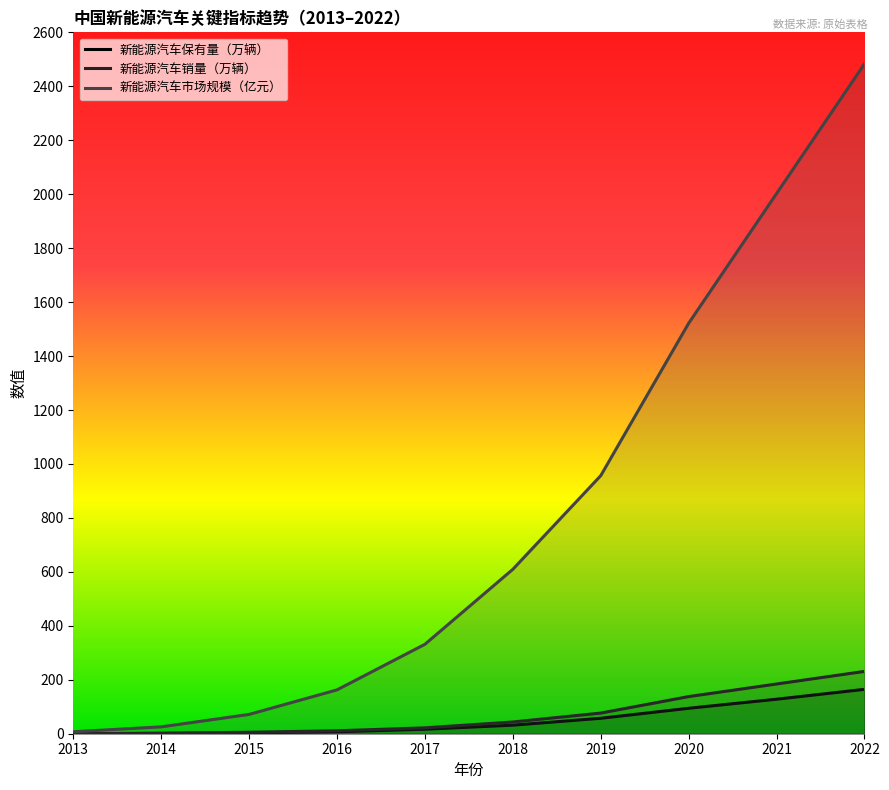

At which category is the sum across all series the highest?

2022